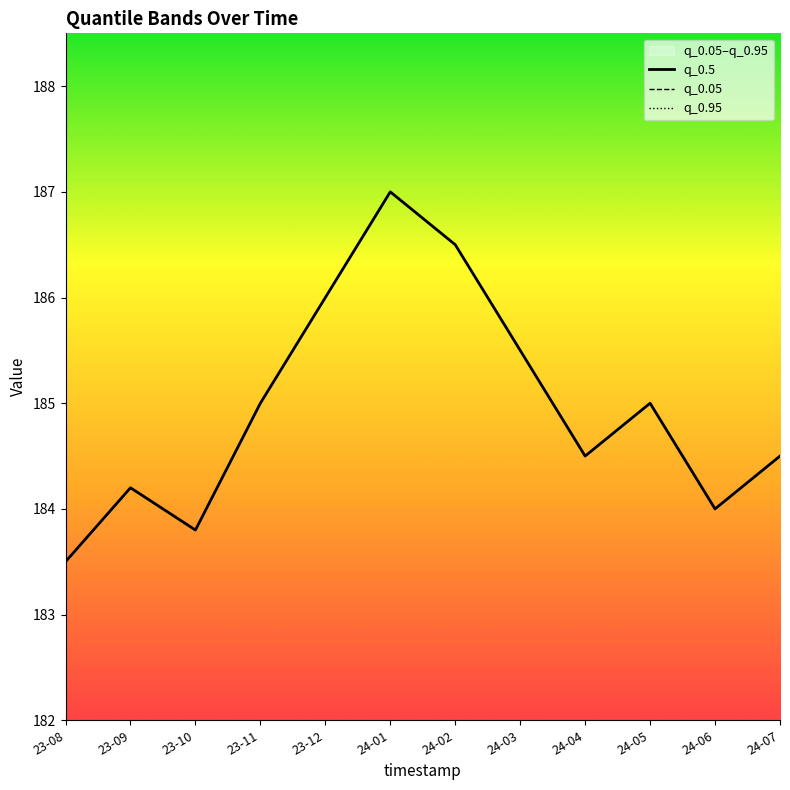

What are all the series names shown in the legend?

q_0.5, q_0.05, q_0.95